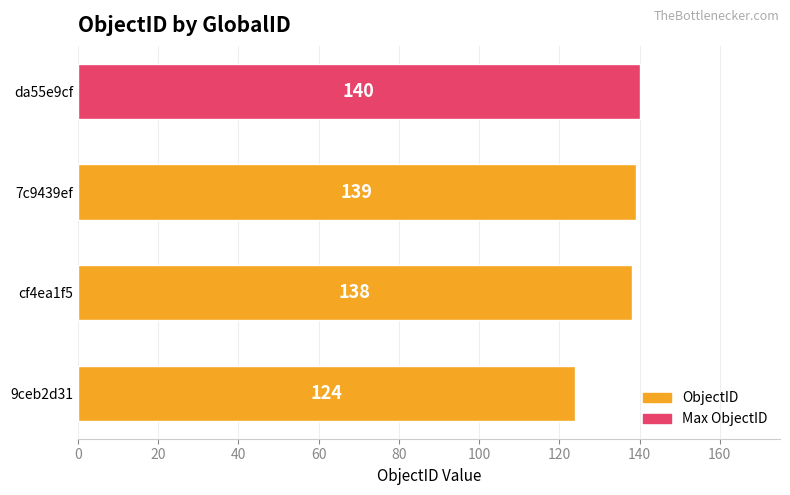

Rank the categories by value from lowest to highest.

9ceb2d31, cf4ea1f5, 7c9439ef, da55e9cf